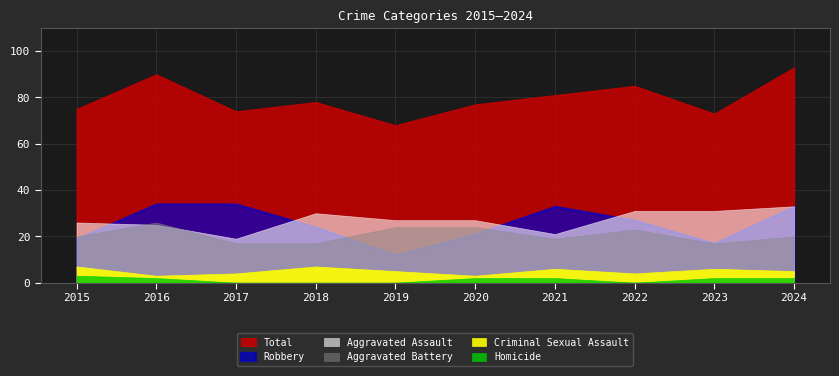

Is it true that Aggravated Assault equals 7 at 2021?

False